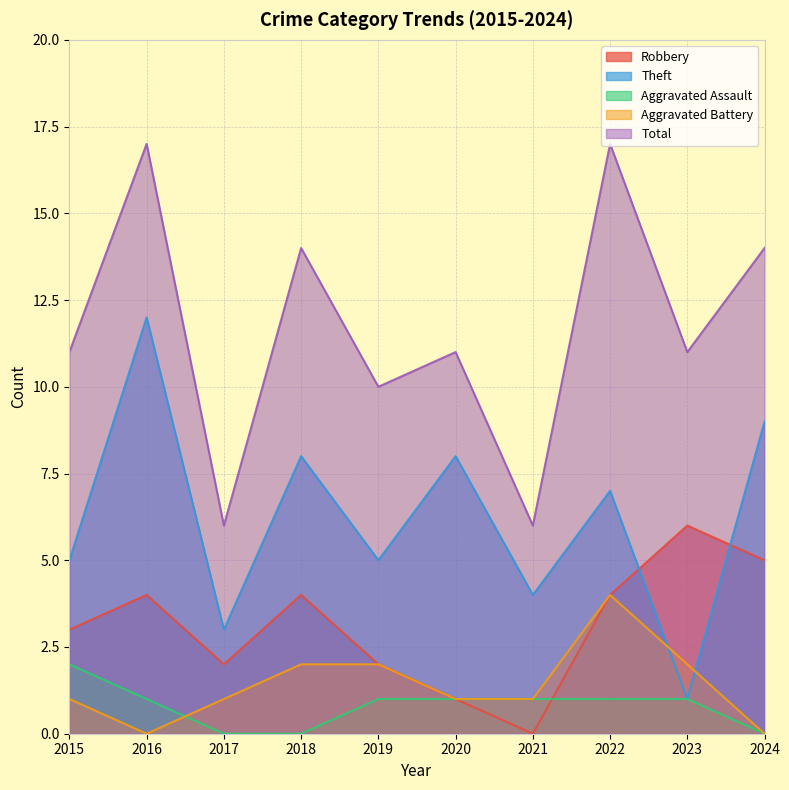

How many values in the Robbery series exceed 4?

2